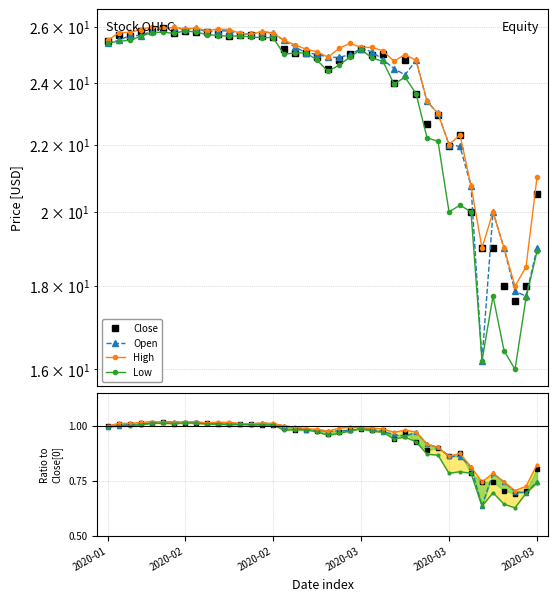

Which series has the largest total across all categories?

High